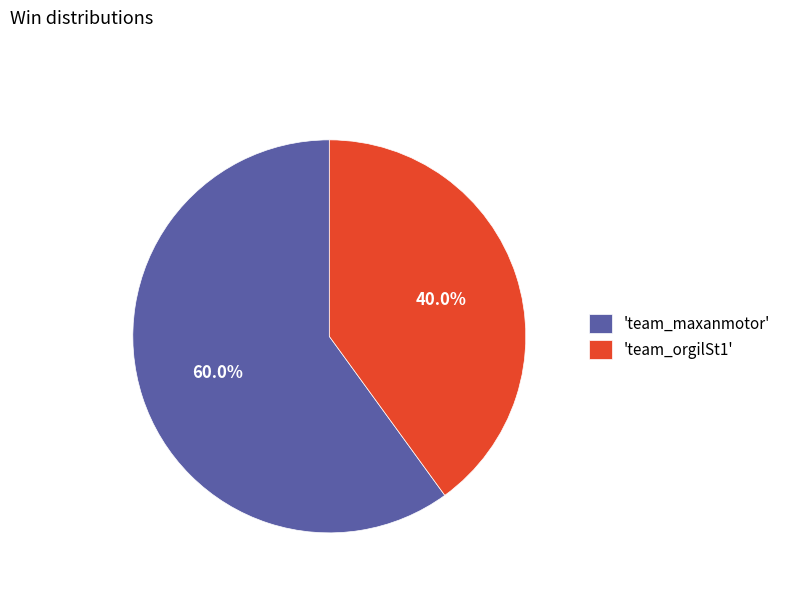

Combined, what portion of the pie is 'team_maxanmotor' and 'team_orgilSt1'?

100.0%